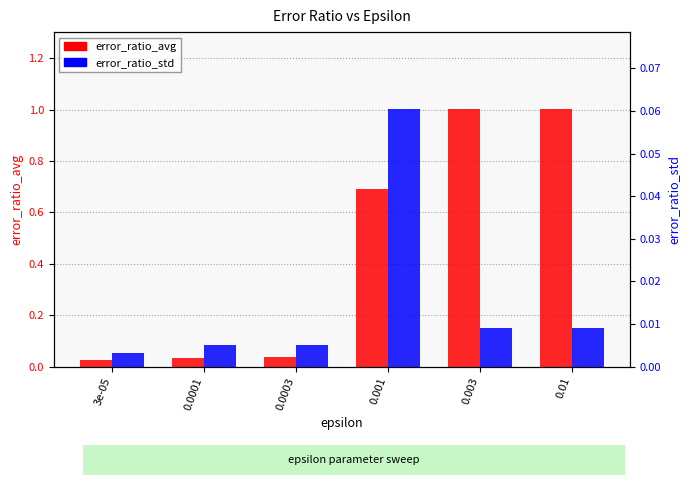

Reading right to left, extract all data points from this chart.

error_ratio_avg: 0.01=1.0	0.003=1.0	0.001=0.7	0.0003=0.0	0.0001=0.0	3e-05=0.0
error_ratio_std: 0.01=0.0	0.003=0.0	0.001=0.1	0.0003=0.0	0.0001=0.0	3e-05=0.0